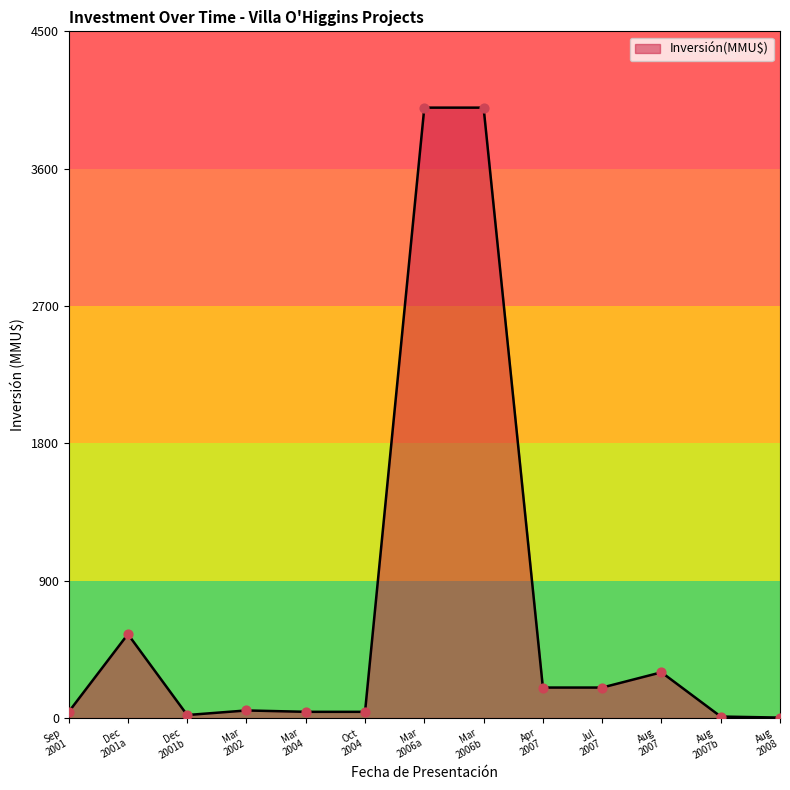

What is the maximum value shown in the chart?

4000.0